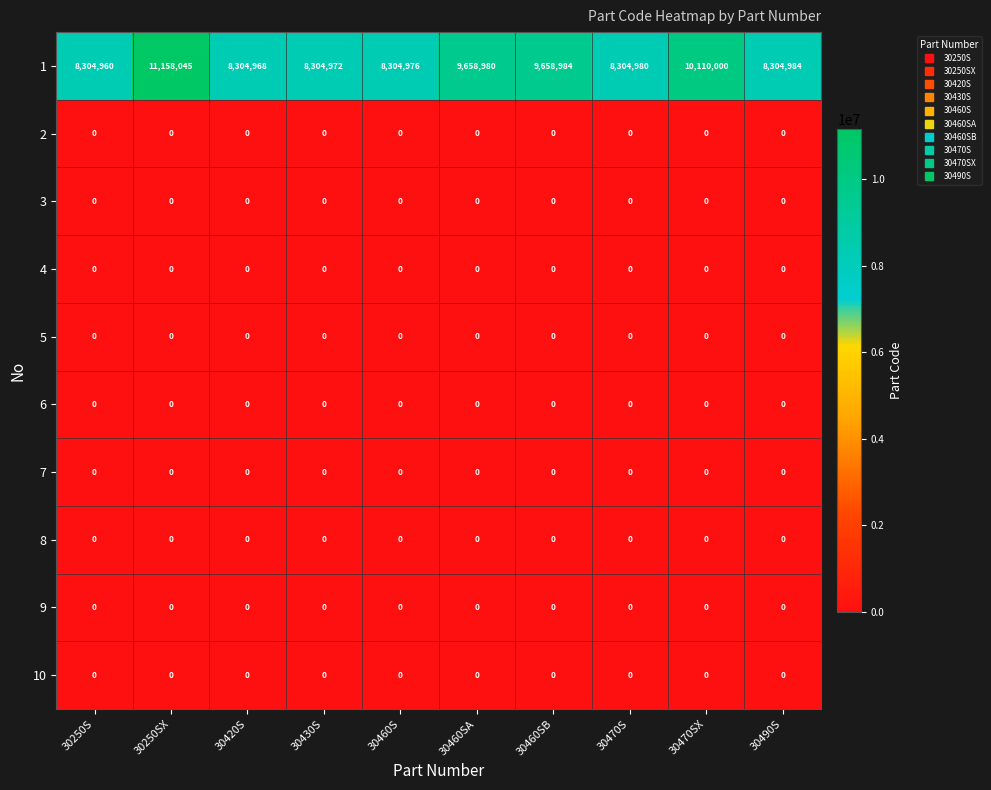

How many distinct data groups are displayed?

10